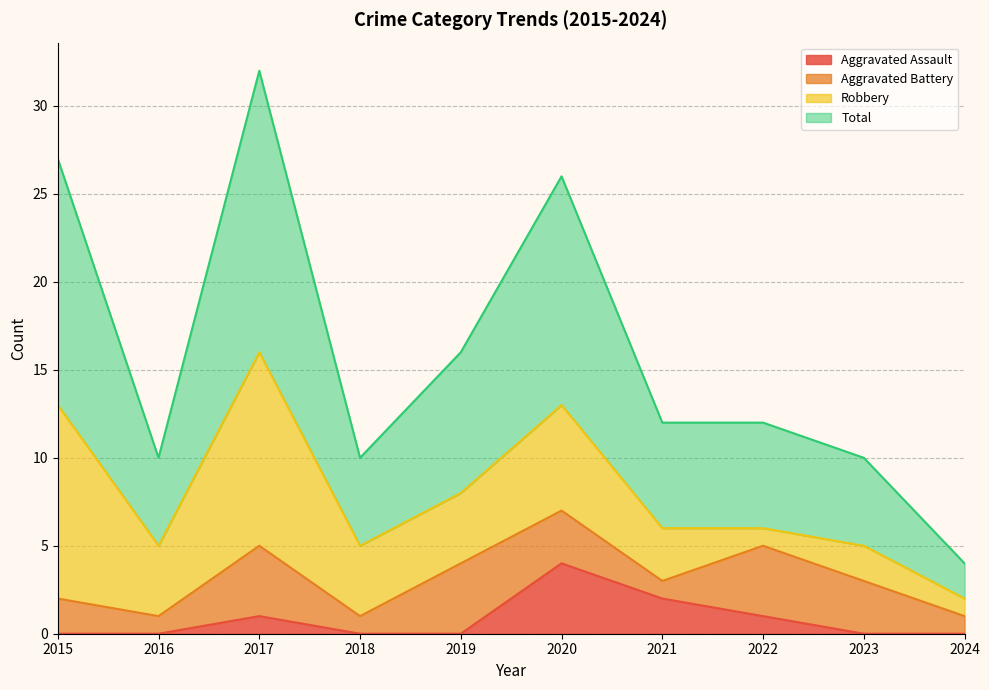

Is it true that Aggravated Assault equals 0 at 2024?

True